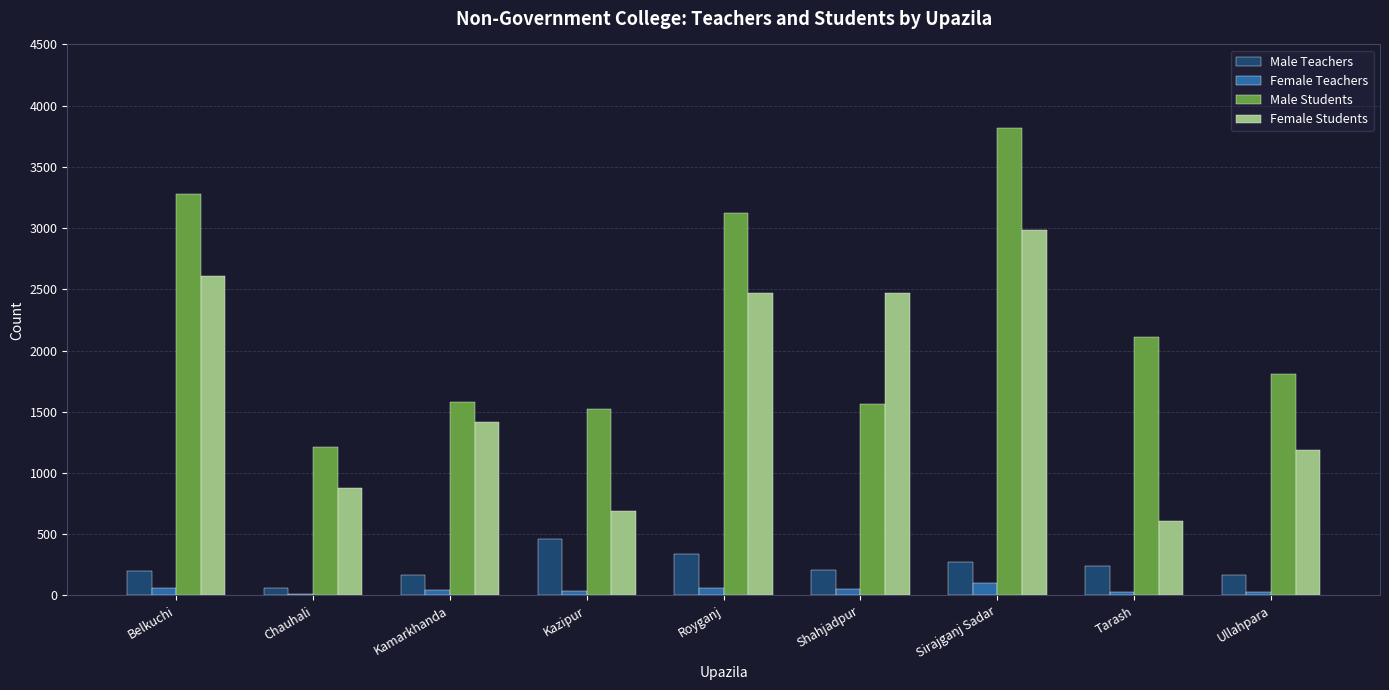

What is the total value across all series at Royganj?

5983